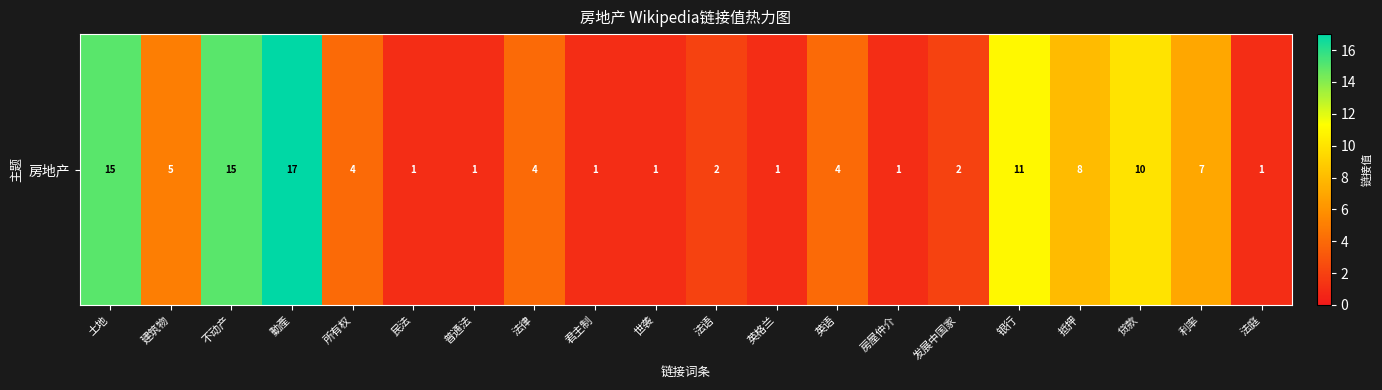

Reading left to right, transcribe all the data shown in this chart.

土地=15	建筑物=5	不动产=15	動產=17	所有权=4	民法=1	普通法=1	法律=4	君主制=1	世袭=1	法语=2	英格兰=1	英语=4	房屋仲介=1	发展中国家=2	银行=11	抵押=8	贷款=10	利率=7	法庭=1